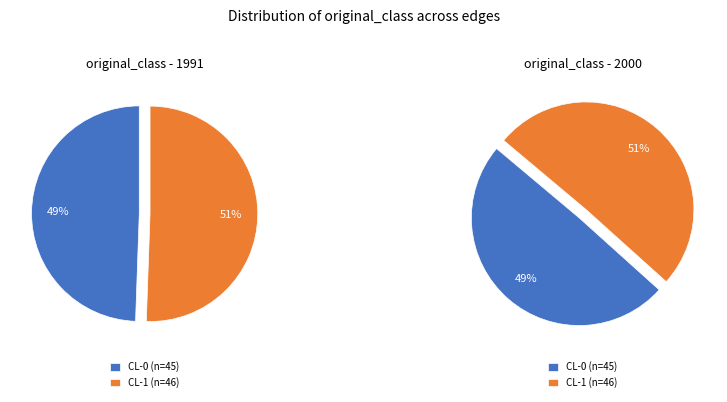

The CL-0 slice represents 36% of the pie. True or false?

False